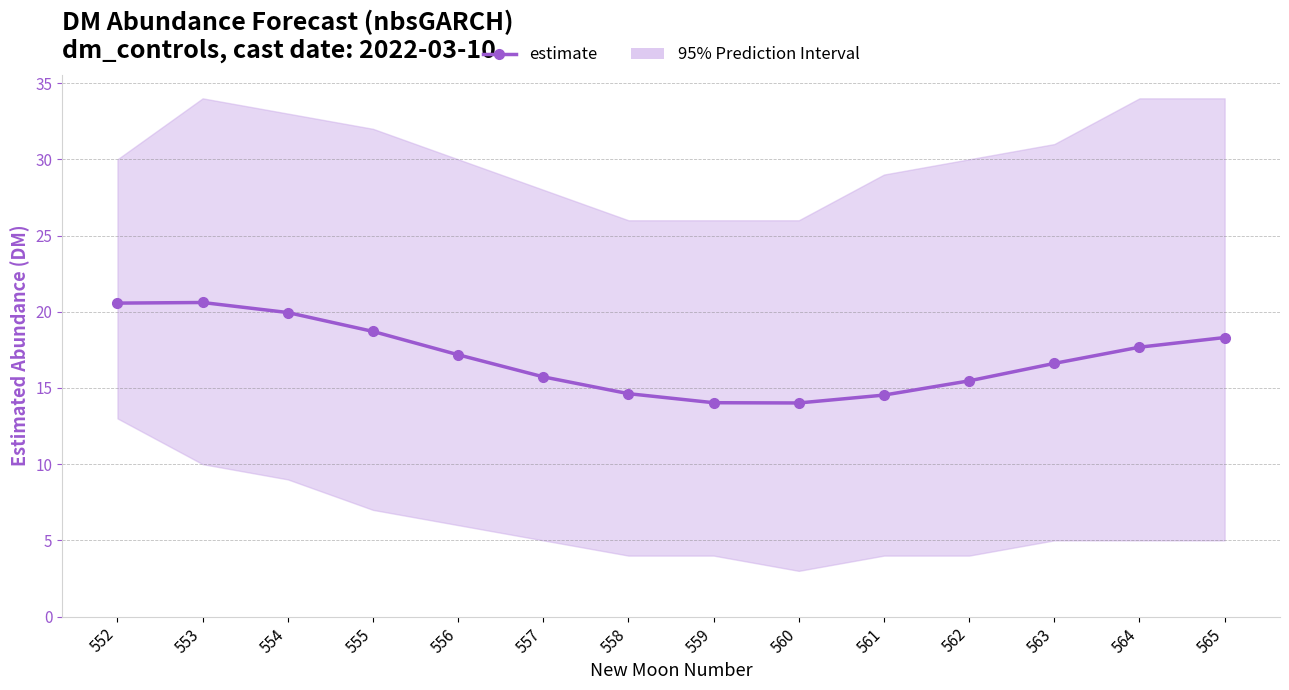

What is the sum of all values?

238.0